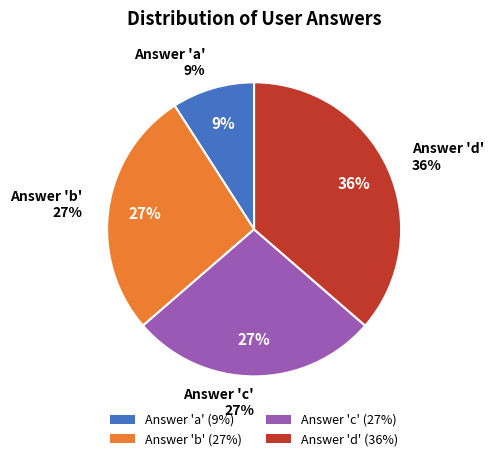

Is it true that b is 14% of the pie?

False